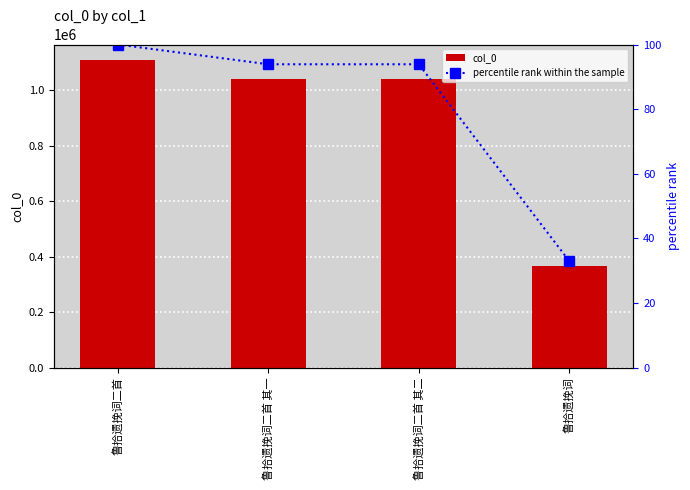

The value of percentile rank within the sample at 鲁拾遗挽词二首 其一 is 163.4. True or false?

False